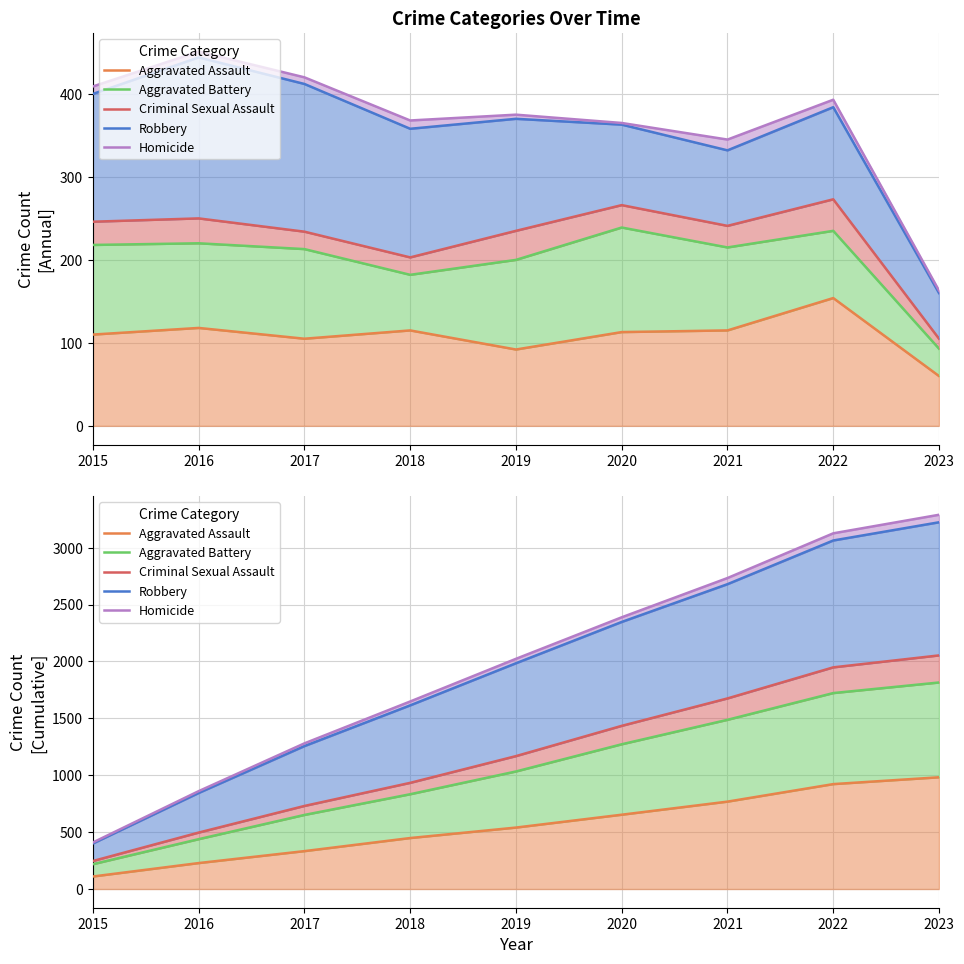

True or false: Criminal Sexual Assault and Homicide intersect in this chart.

False